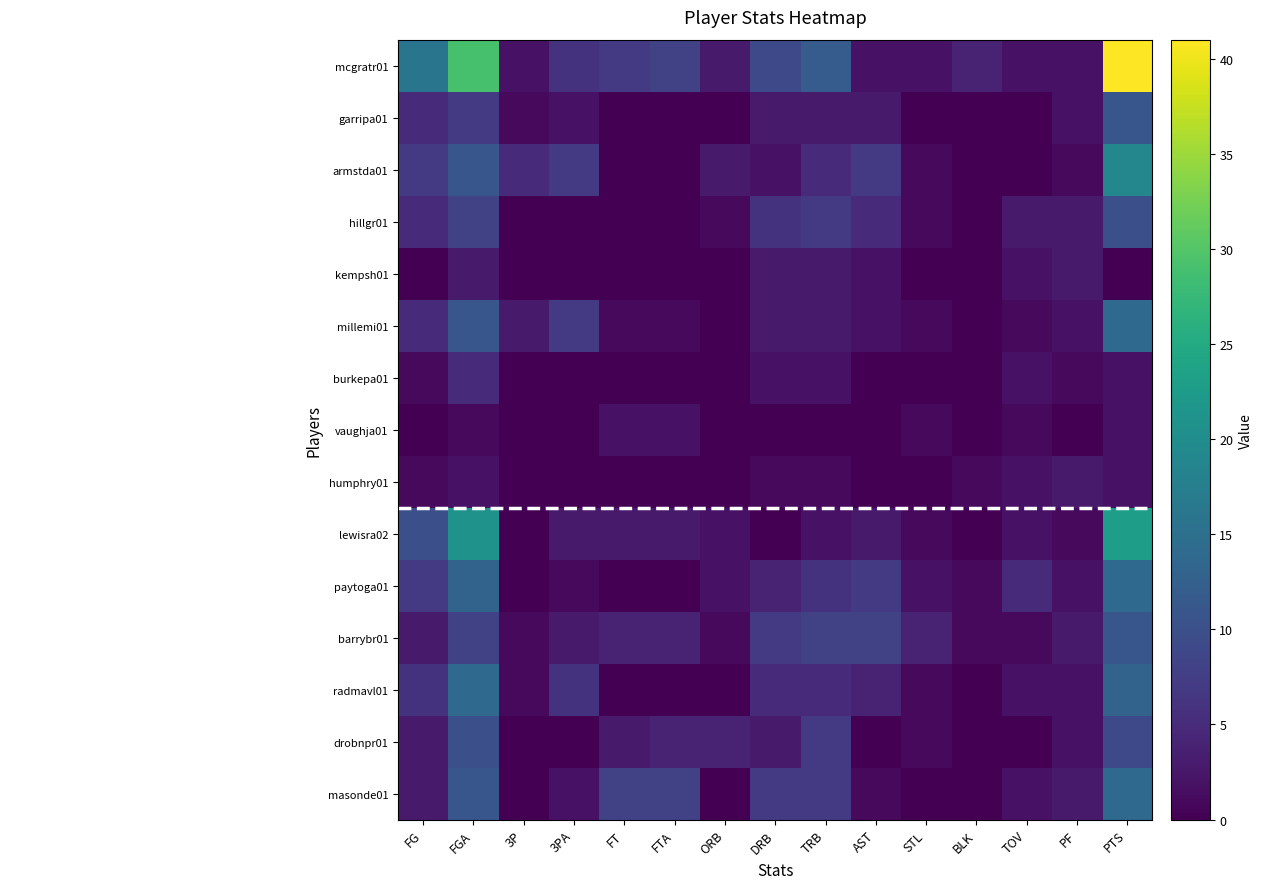

Which category has the lowest value across all series?

FT